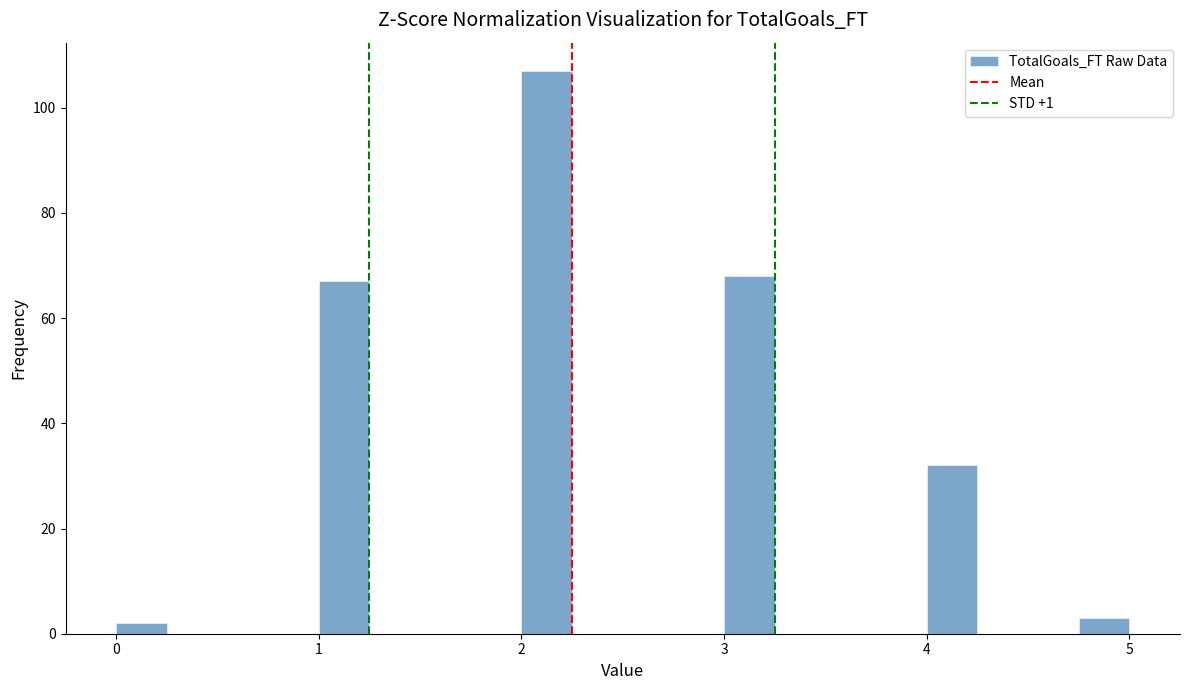

Read against the x-axis, roughly where is the centre of the tallest bar?

2.1